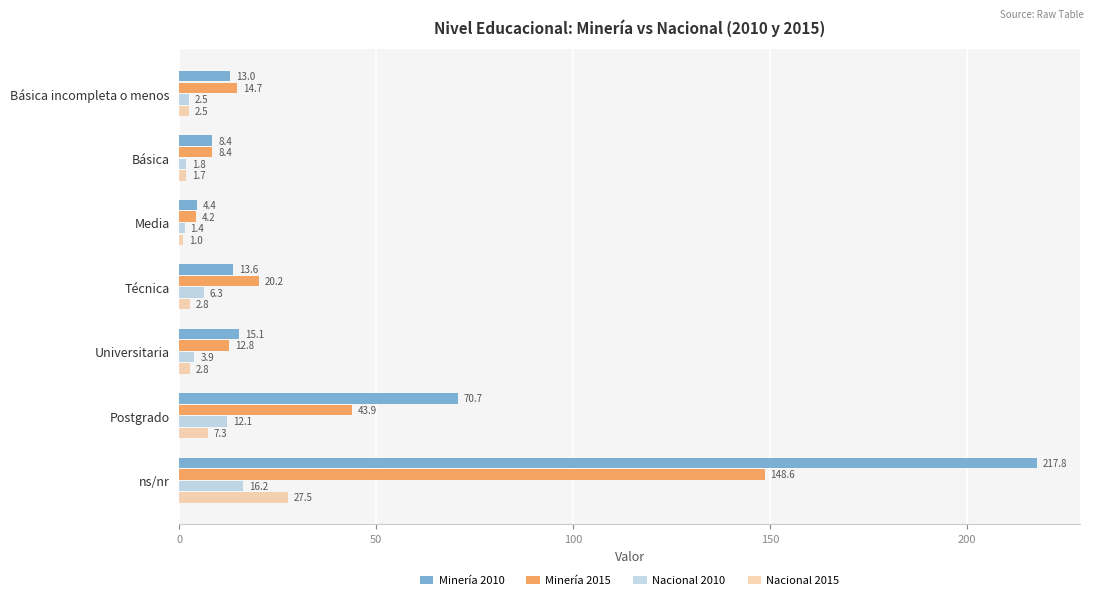

What is the value of the Nacional 2015 bar at the 1st from the left?

2.5